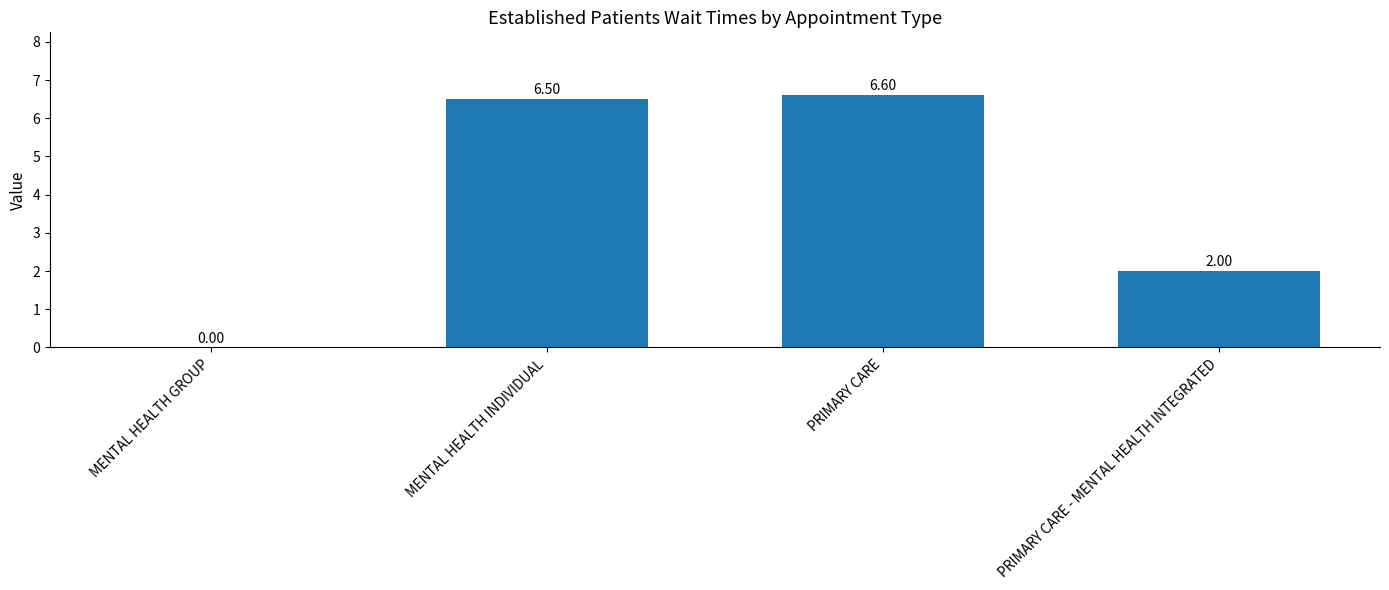

What is the sum of the values at MENTAL HEALTH GROUP and PRIMARY CARE?

6.6